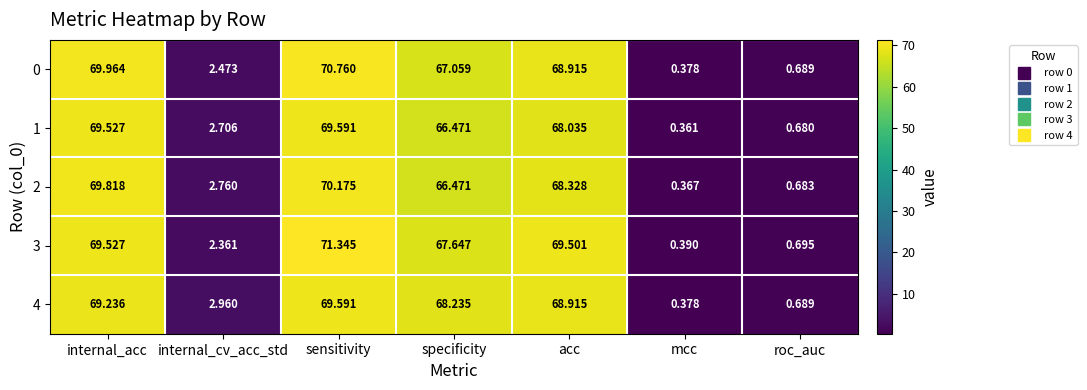

Rank the categories by 1 value from lowest to highest.

mcc, roc_auc, internal_cv_acc_std, specificity, acc, internal_acc, sensitivity